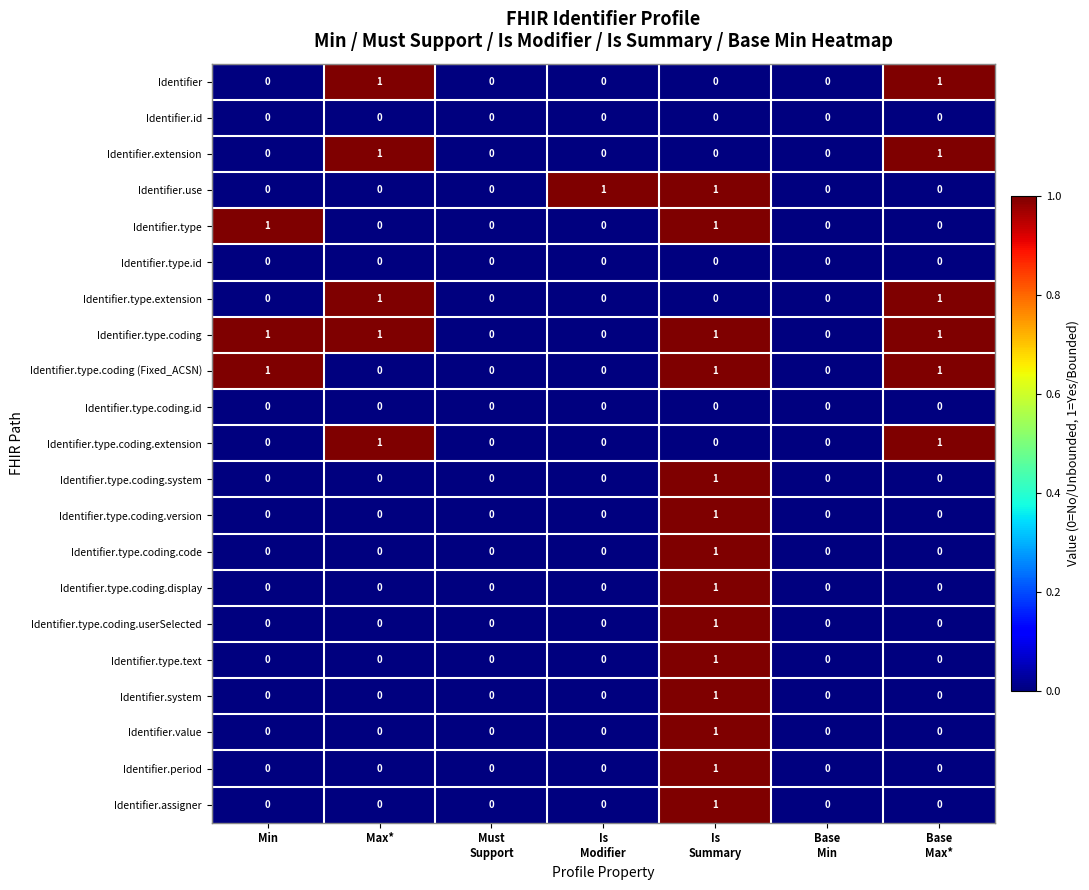

How many Identifier.type.coding.system values are between 0 and 1?

7